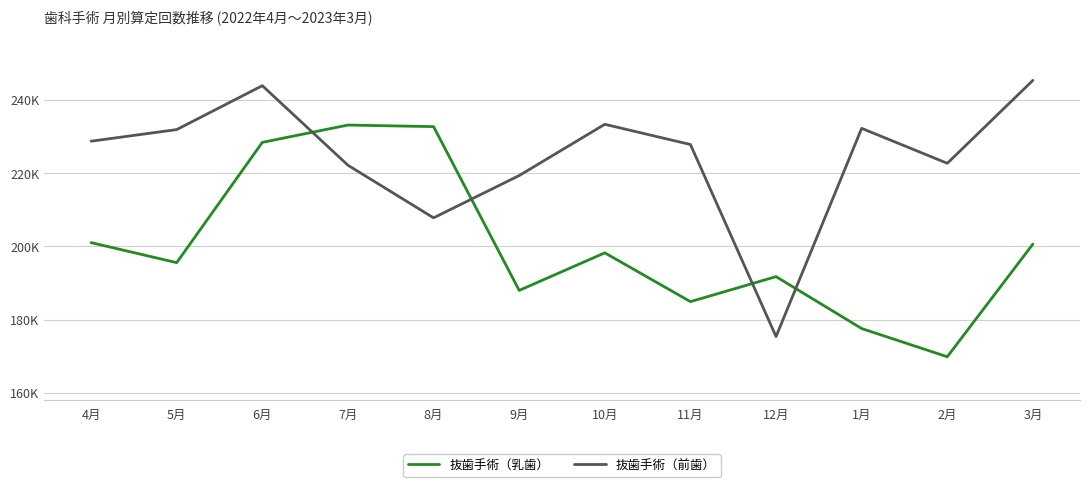

Which has a higher value, 11月 or 10月?

10月